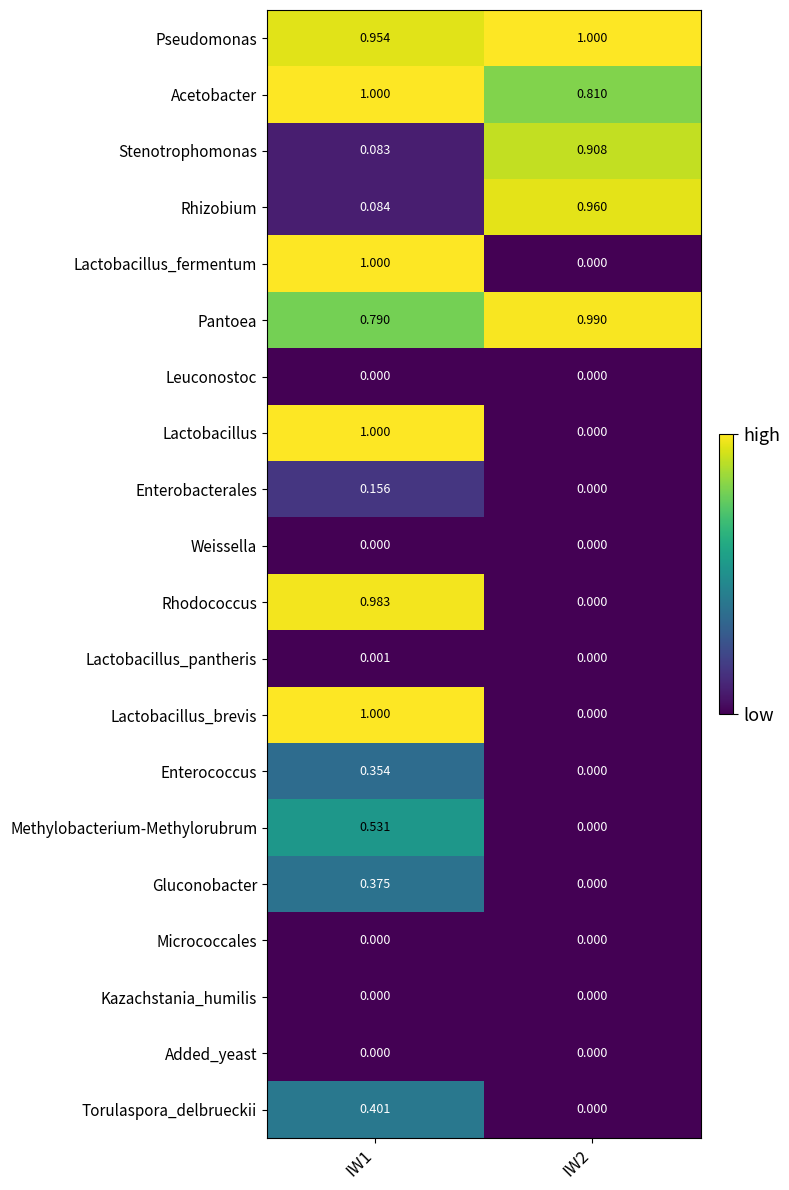

What is the total value across all series at IW2?

4.7